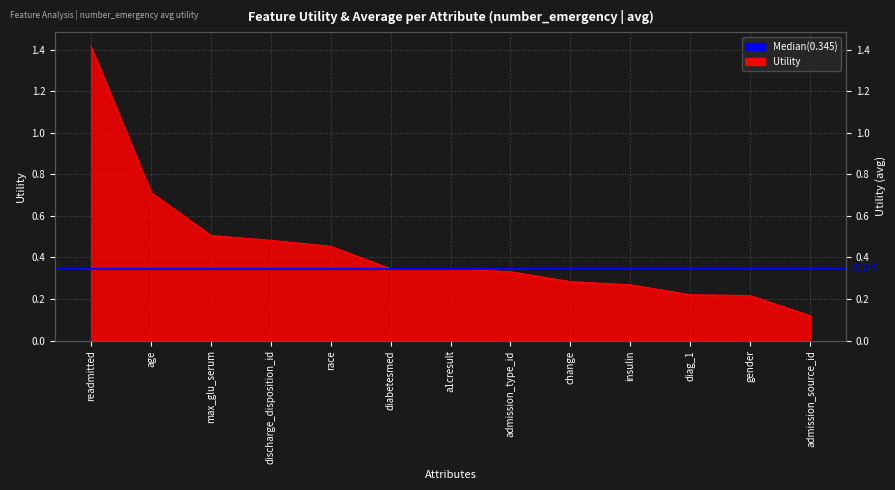

Count the number of data series in this chart.

1